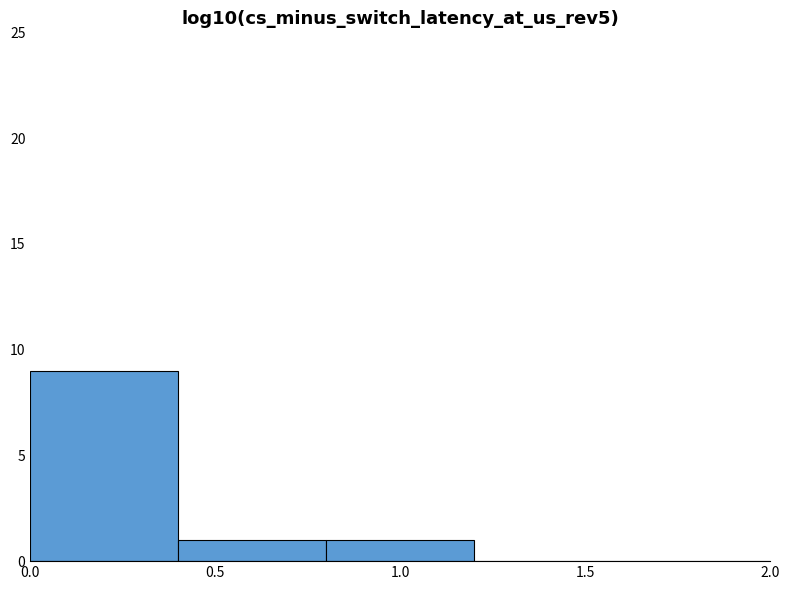

Reading left to right, list every bar in this chart as the range it spans on the x-axis followed by its height. The values are not printed on the chart, so give them approximately, as read against the axis.

0.0 to 0.4: 9
0.4 to 0.8: 1
0.8 to 1.2: 1
1.2 to 1.6: 0
1.6 to 2.0: 0